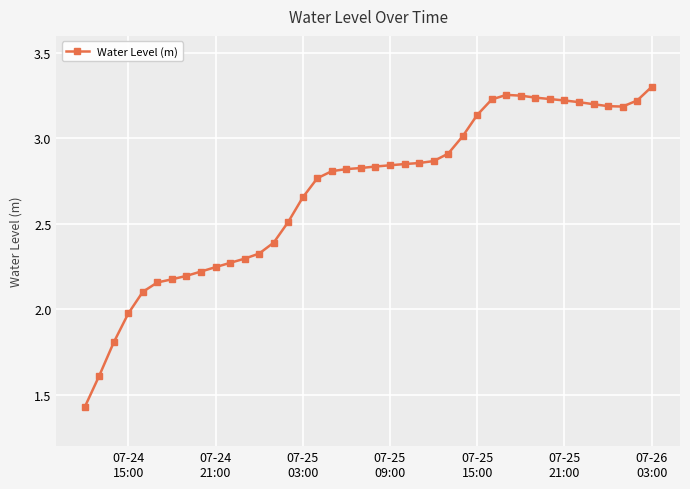

What is the difference between the maximum and second lowest values?

1.7